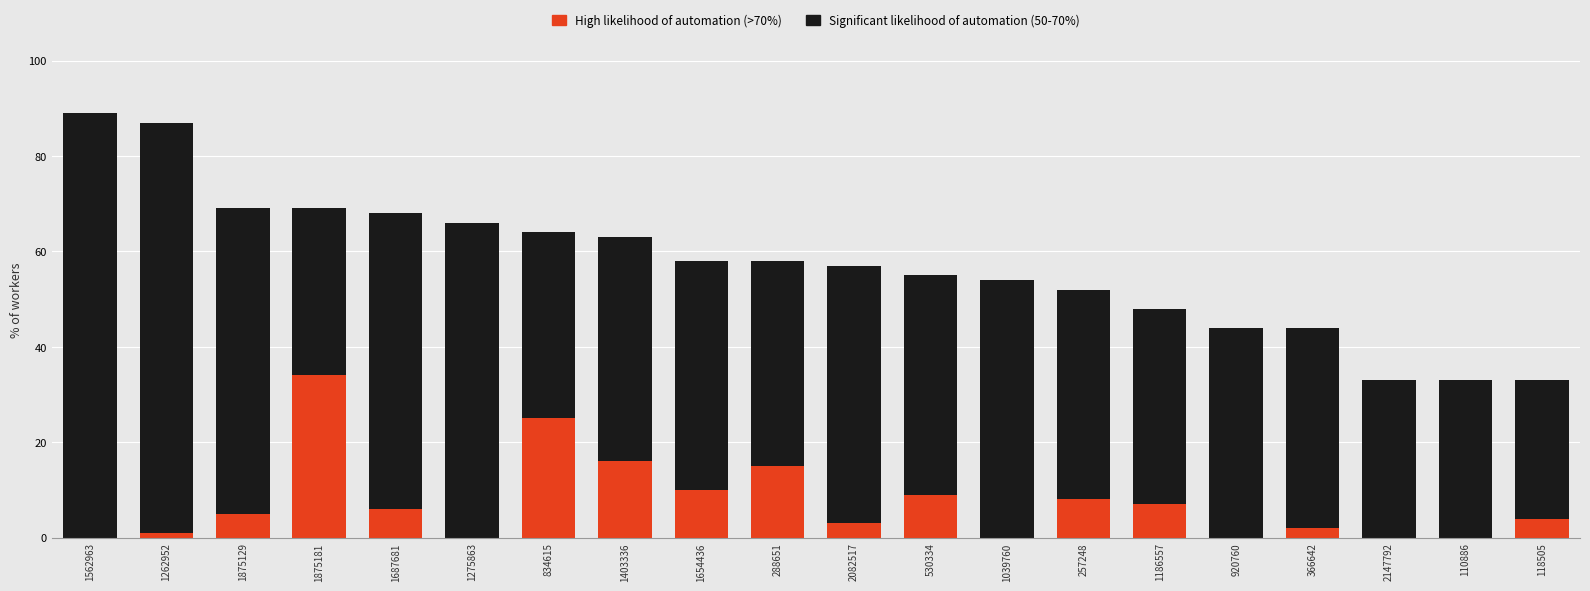

Is it true that High likelihood of automation (>70%) equals 25 at 834615?

True